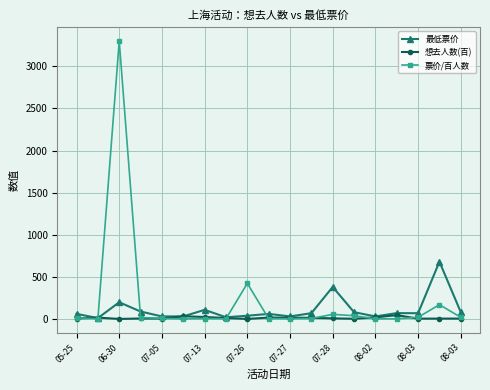

What is the sum of all 最低票价 values?

2127.0